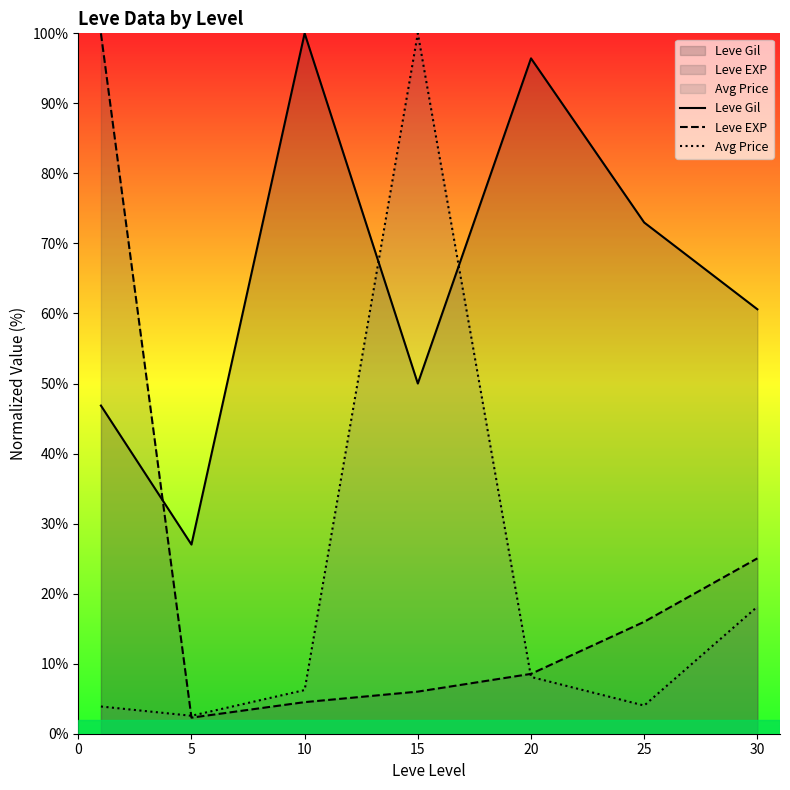

True or false: Leve Gil and Avg Price cross at least once.

True